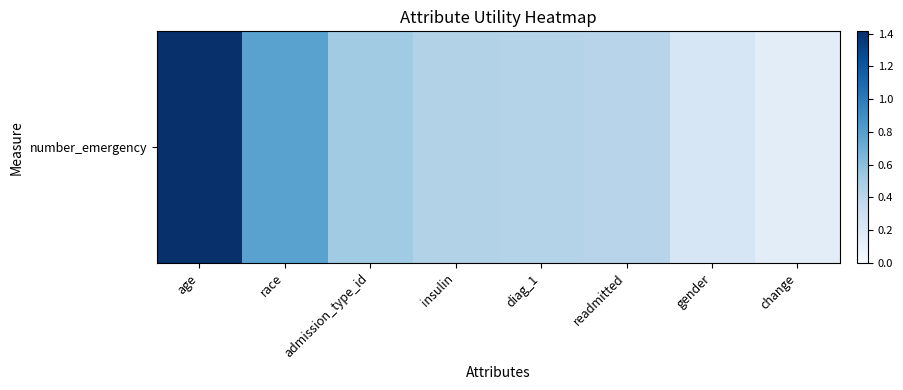

What is the greatest value displayed?

1.4